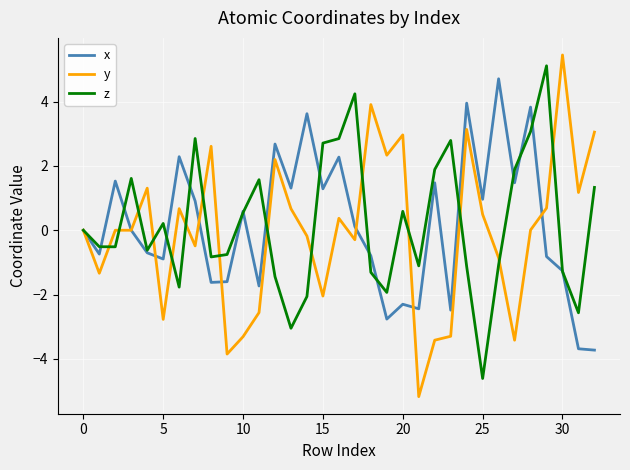

What is the difference between the maximum and minimum values in the x series?

8.4